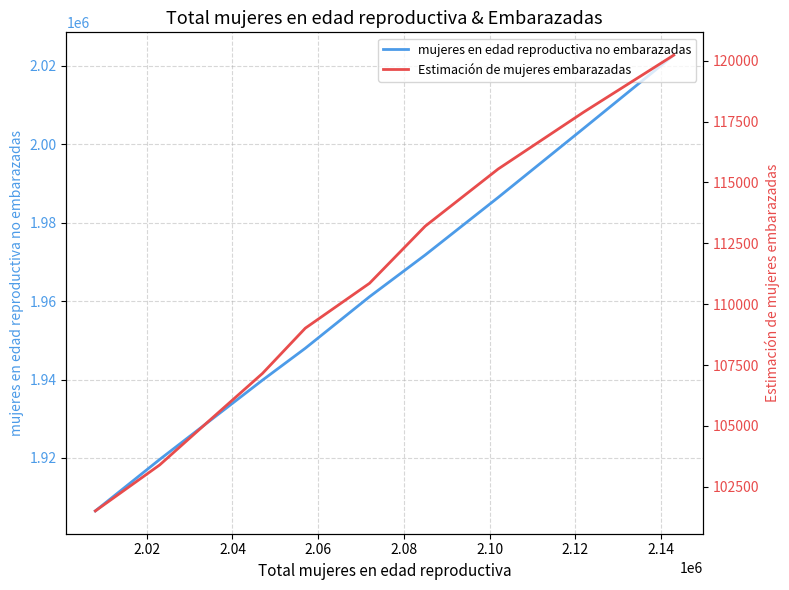

Which series has the largest range (max minus min)?

mujeres en edad reproductiva no embarazadas